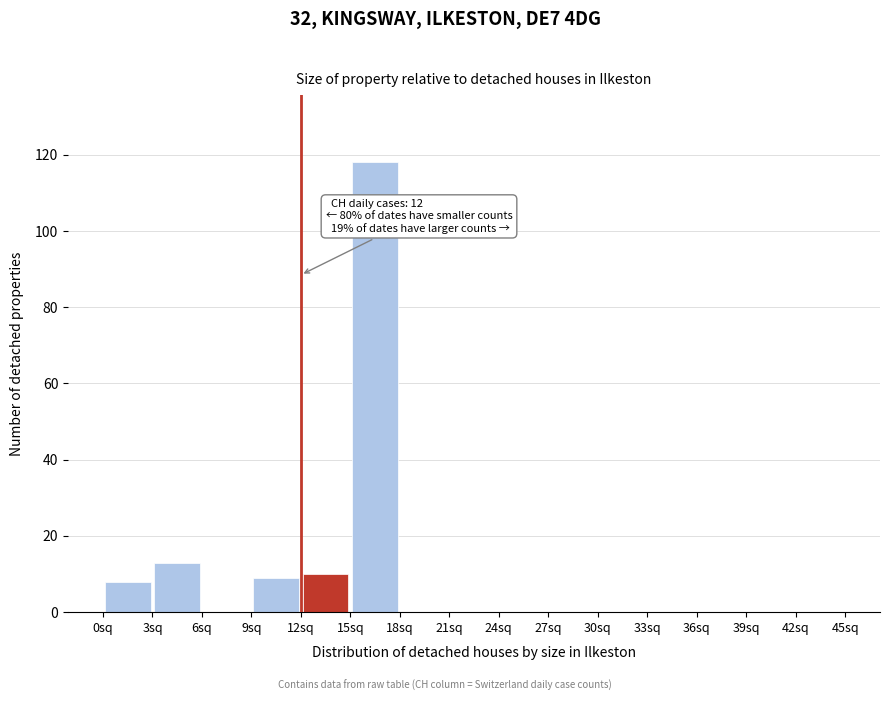

Which range on the x-axis has the tallest bar?

15 to 18